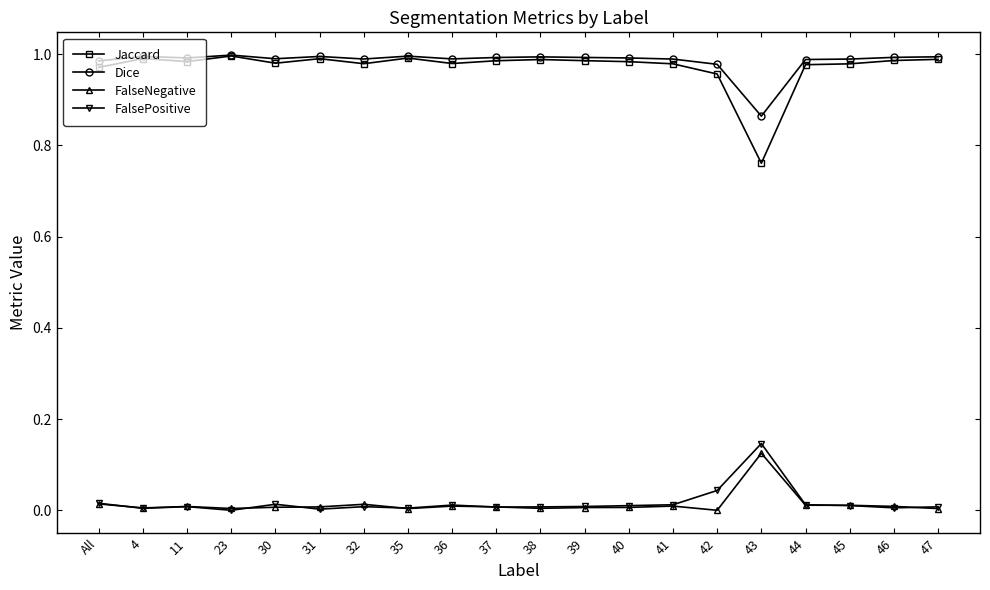

What position from the right is 31?

15